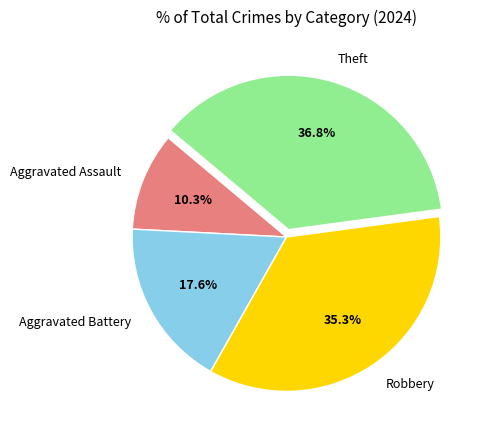

How many slices are in this pie chart?

4